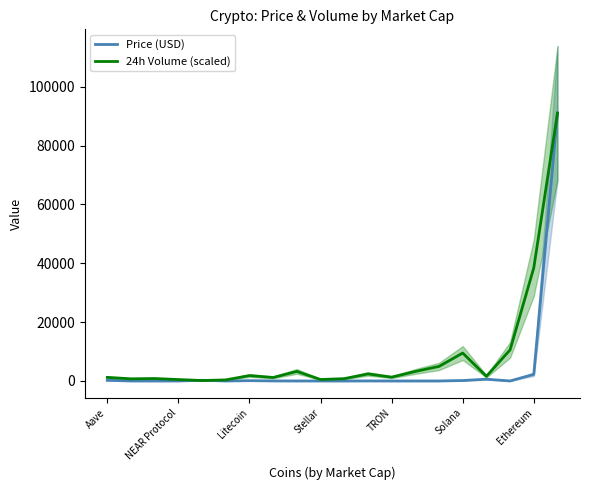

Reading right to left, list all the values displayed in this chart.

Price (USD): 91044.0	2262.8	2.6	600.9	149.2	0.9	0.2	0.2	17.3	0.2	0.3	3.0	21.9	105.8	4.5	227.6	3.2	1.2	6.2	218.1
24h Volume (scaled): 91044.0	38472.7	10576.1	1581.2	9495.4	4945.6	3237.0	1299.9	2396.4	790.1	499.1	3259.8	1187.3	1836.3	365.6	146.0	484.6	828.2	733.2	1221.0